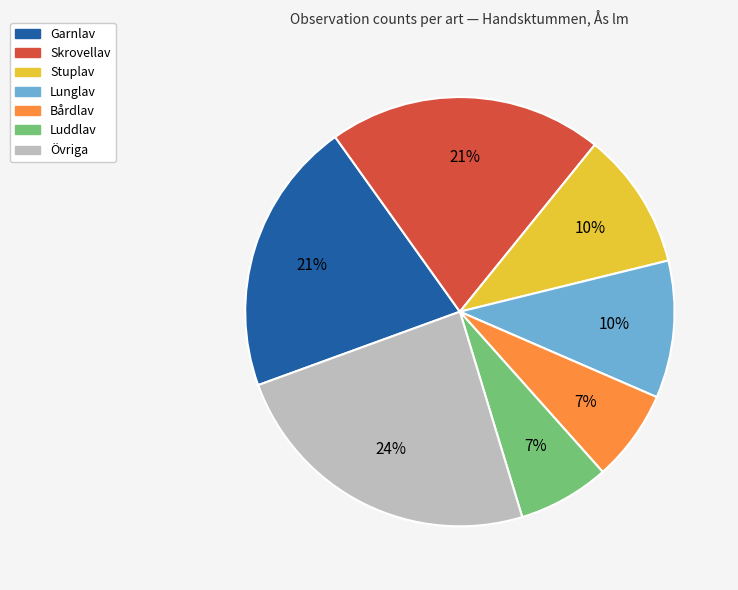

To the nearest percent, what is the difference between the largest and smallest slice percentages?

17%